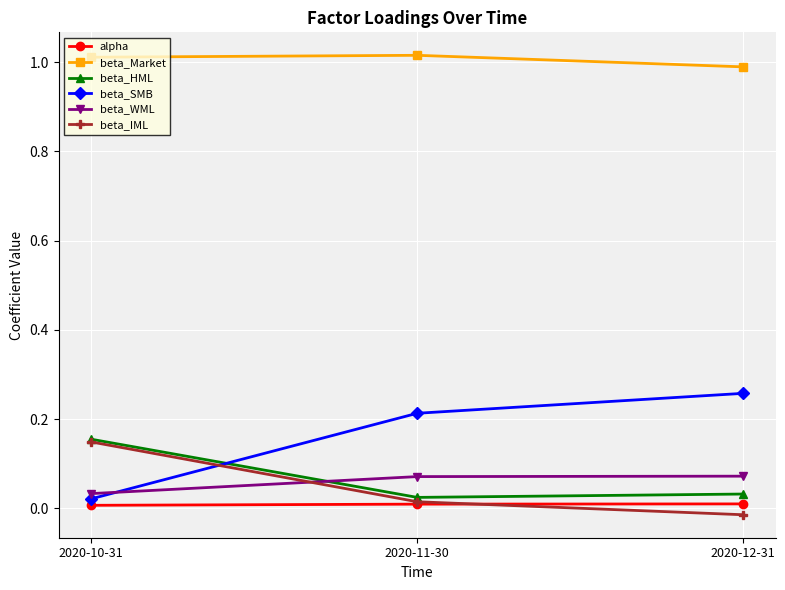

The beta_IML series shows -0.0 at 2020-12-31. True or false?

True